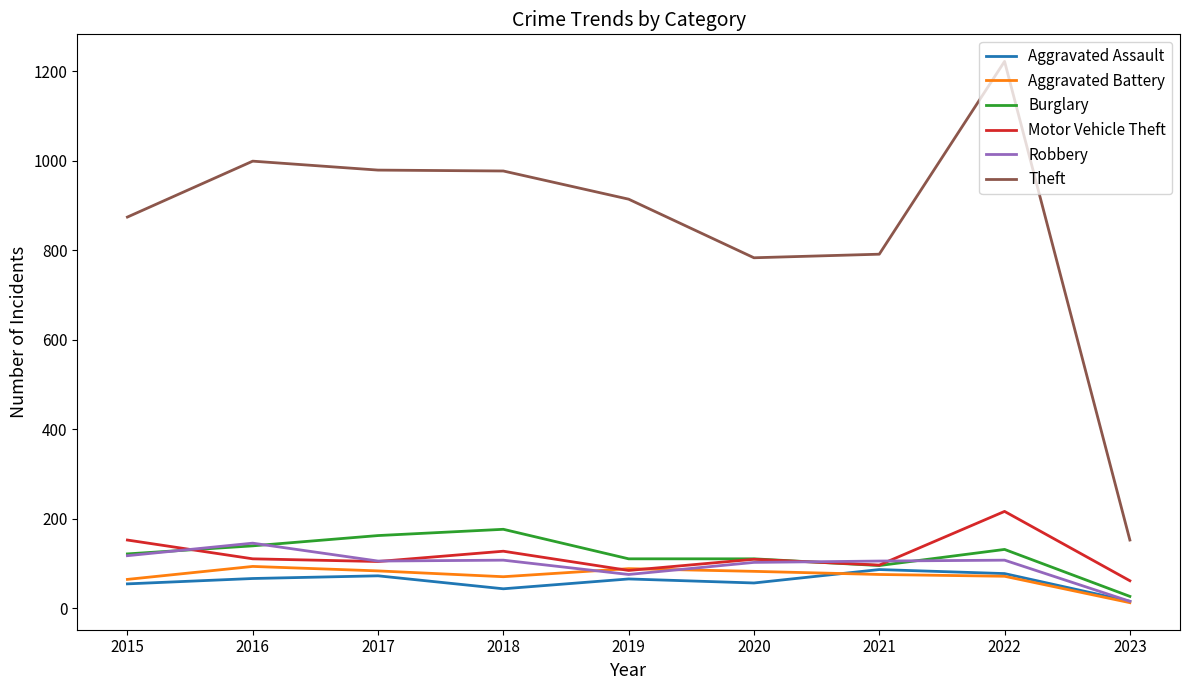

What is the difference between the highest and lowest values at 2022?

1151